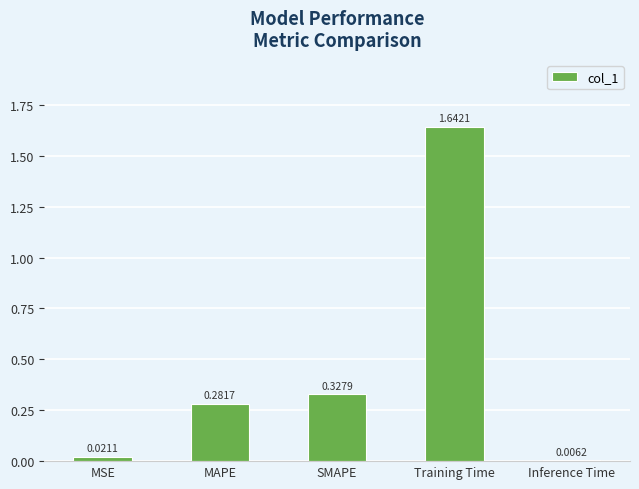

At which label is the value closest to 0?

Inference Time